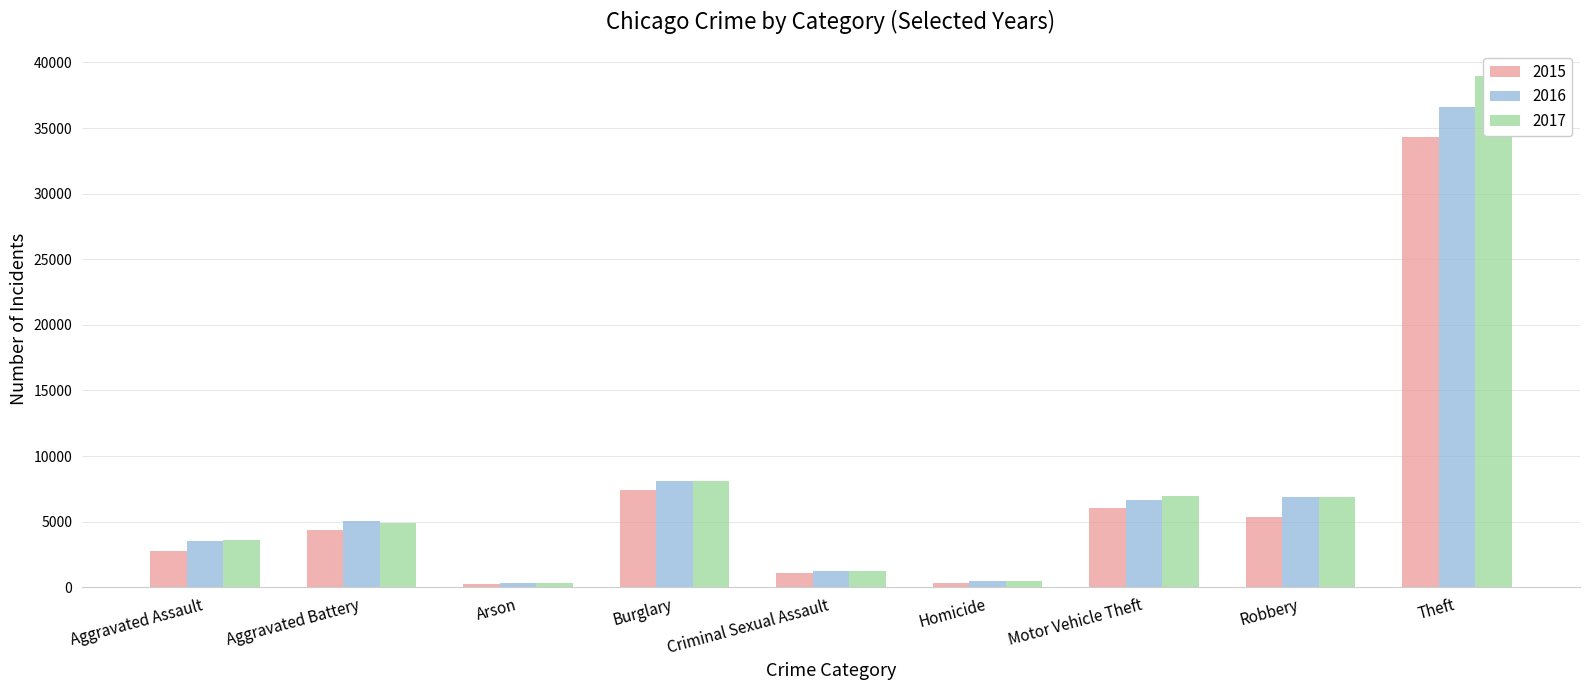

The value of 2016 at Homicide is 278. True or false?

False